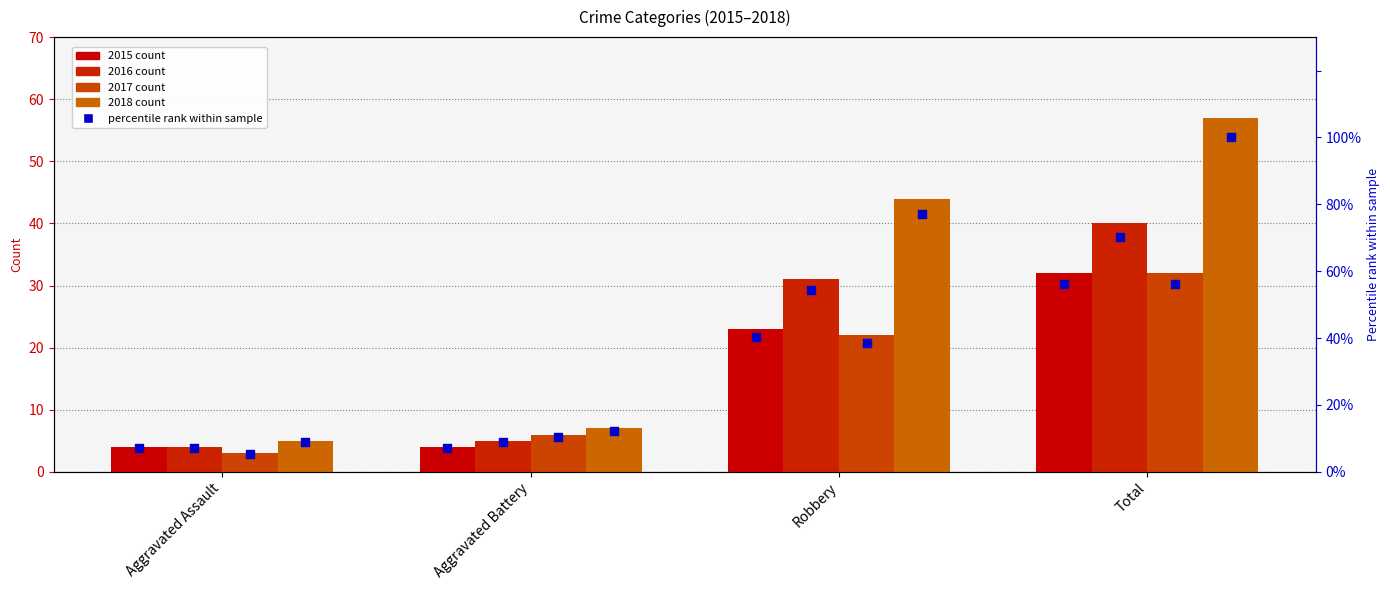

Which has a higher value, Total or Aggravated Battery?

Total